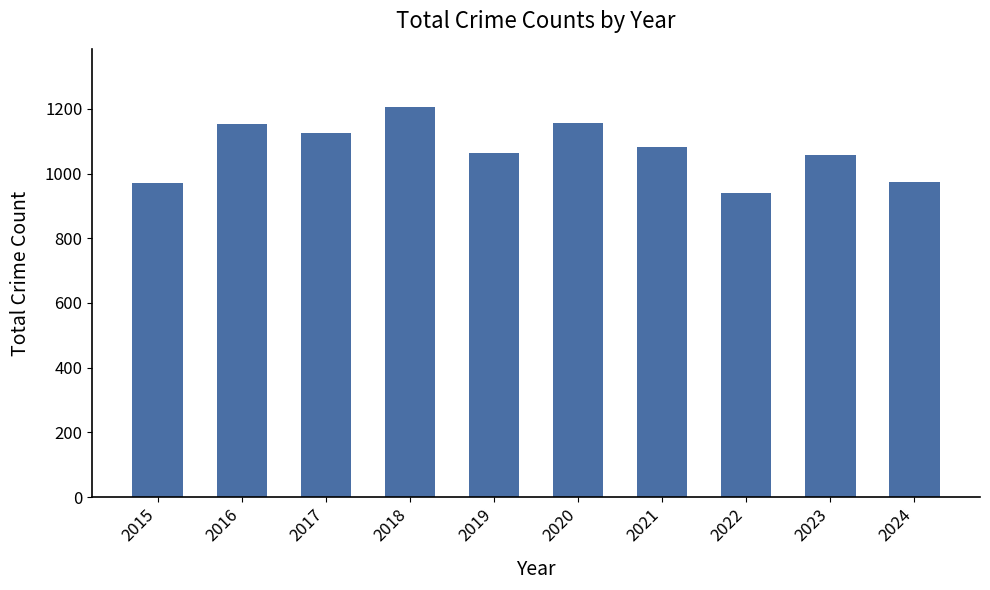

The value at 2017 is 1127. True or false?

True